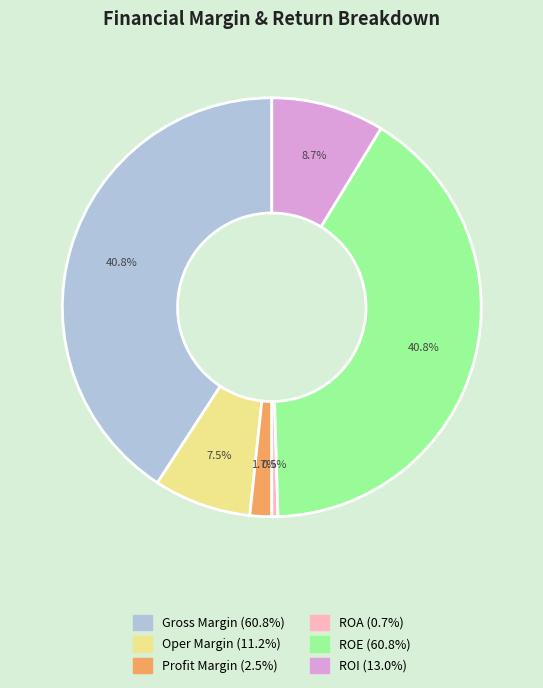

Which category has the smallest portion of the pie?

ROA